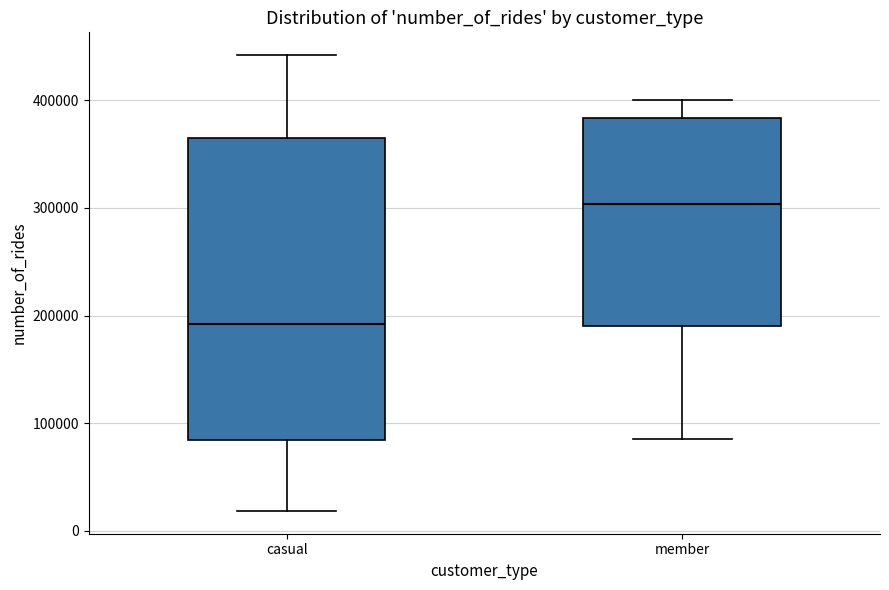

Reading left to right, transcribe this box plot: for each box, give where its median line is, the range the box spans, and where its two whiskers end, as read against the y-axis. The values are not printed on the chart, so give them approximately, as read against the axis.

casual: median 190000, box 80000 to 370000, whiskers 20000 to 440000
member: median 300000, box 190000 to 380000, whiskers 90000 to 400000